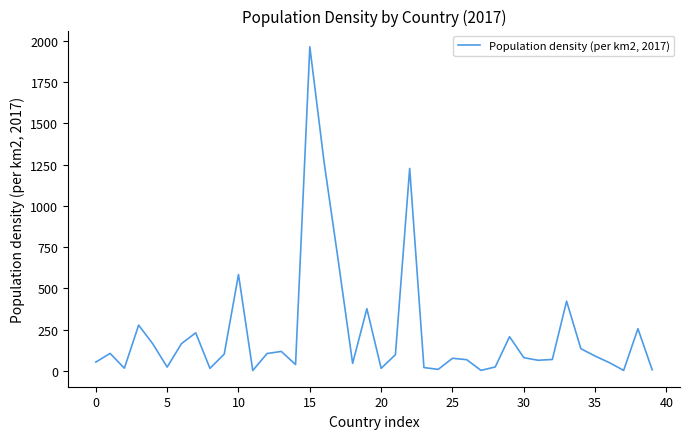

What is the greatest value displayed?

1963.9